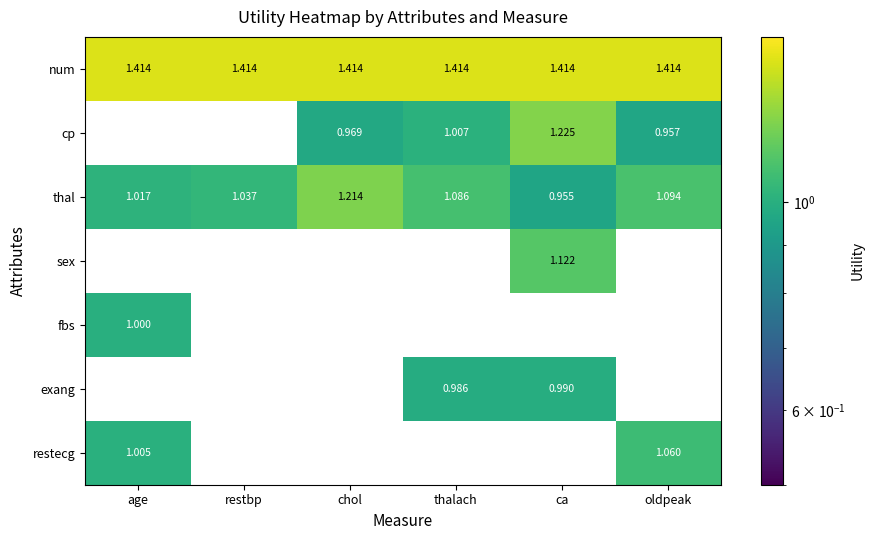

How many values in the thal series exceed 1?

5